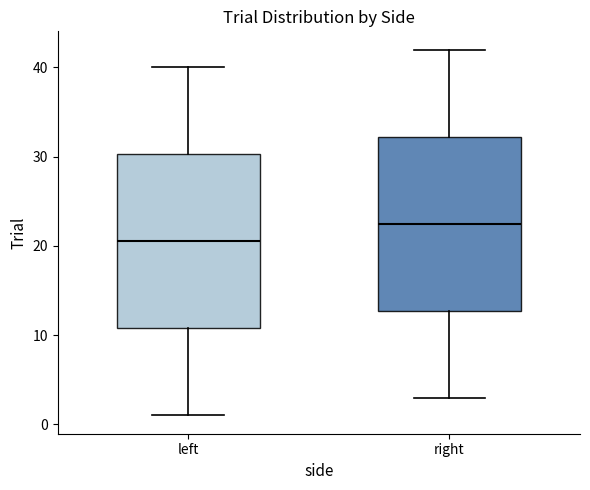

Reading left to right, read every box against the y-axis: the position of its median line, the range the box covers, and the ends of its whiskers. The values are not printed on the chart, so give them approximately, as read against the axis.

left: median 21, box 11 to 30, whiskers 1 to 40
right: median 23, box 13 to 32, whiskers 3 to 42